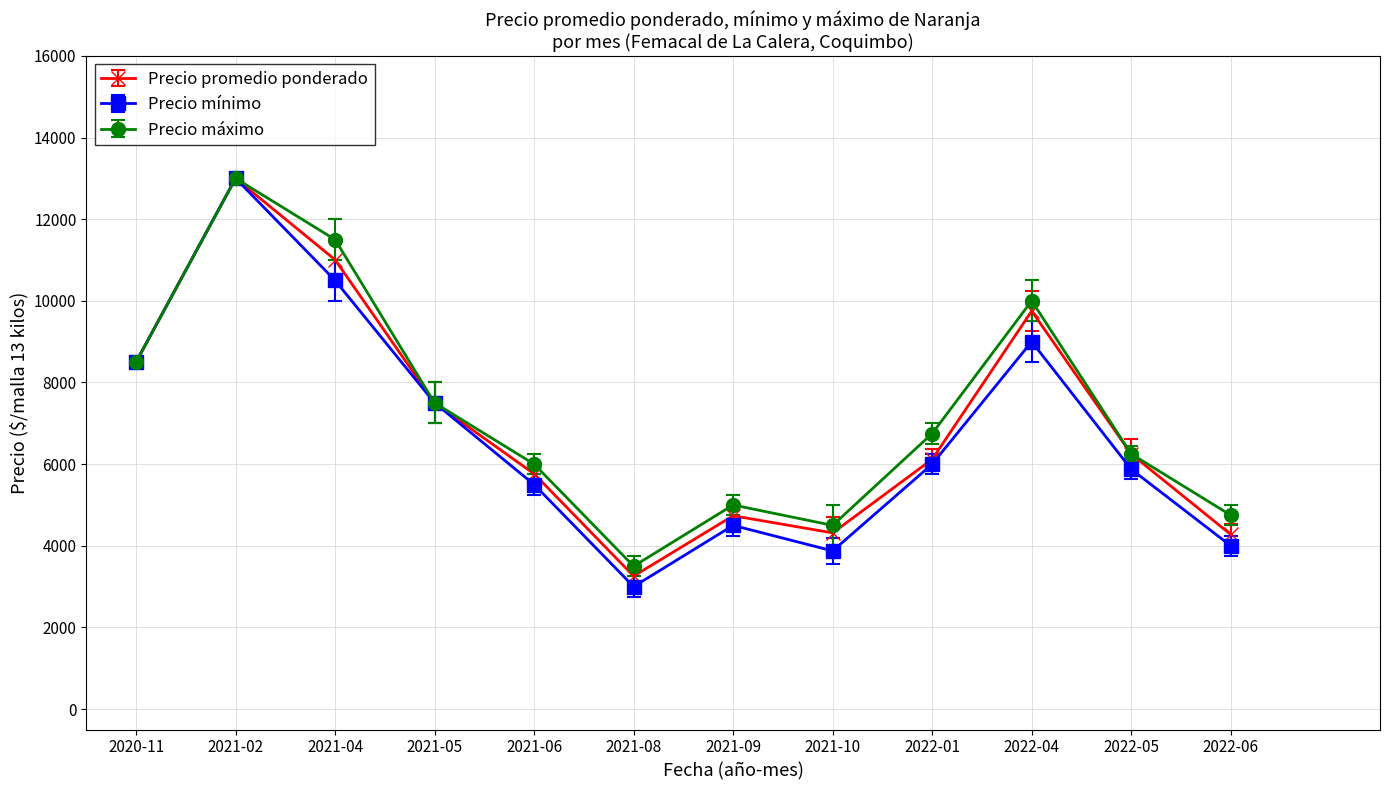

What is the total value across all series at 2020-11?

25500